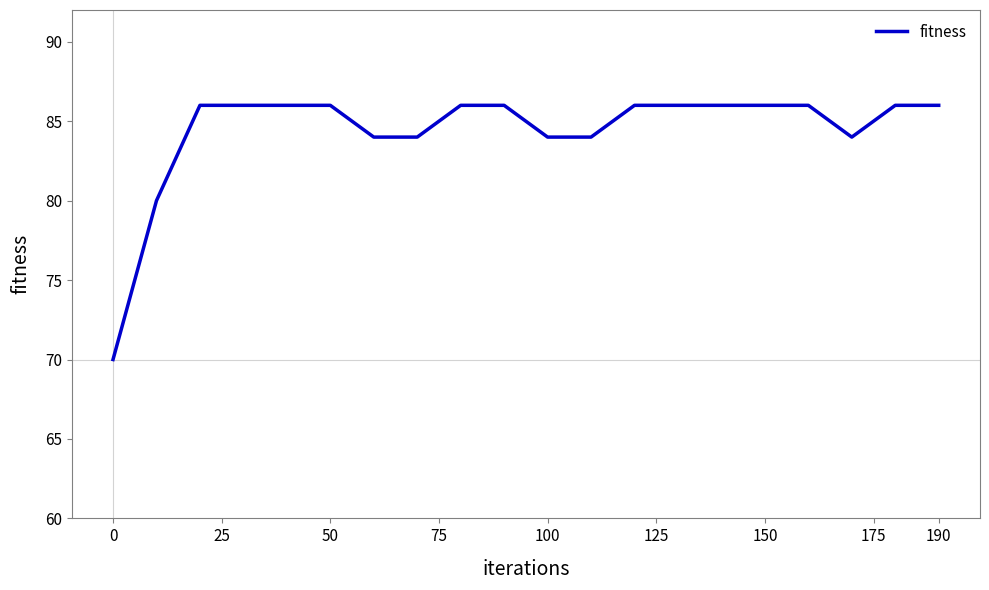

Reading right to left, what are all the values shown in this chart?

86	86	84	86	86	86	86	86	84	84	86	86	84	84	86	86	86	86	80	70